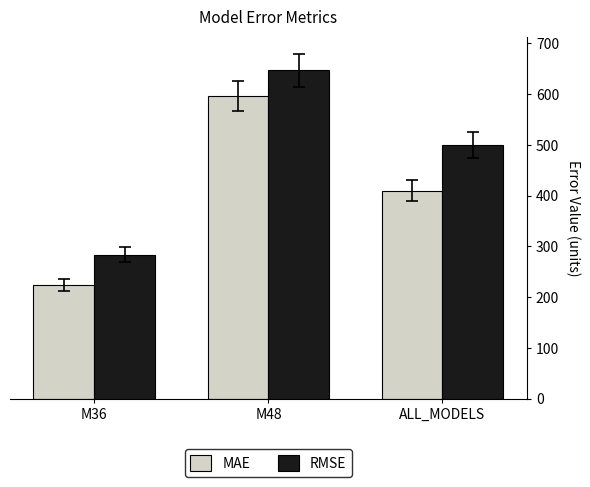

What is the label of the 1st bar from the right?

ALL_MODELS